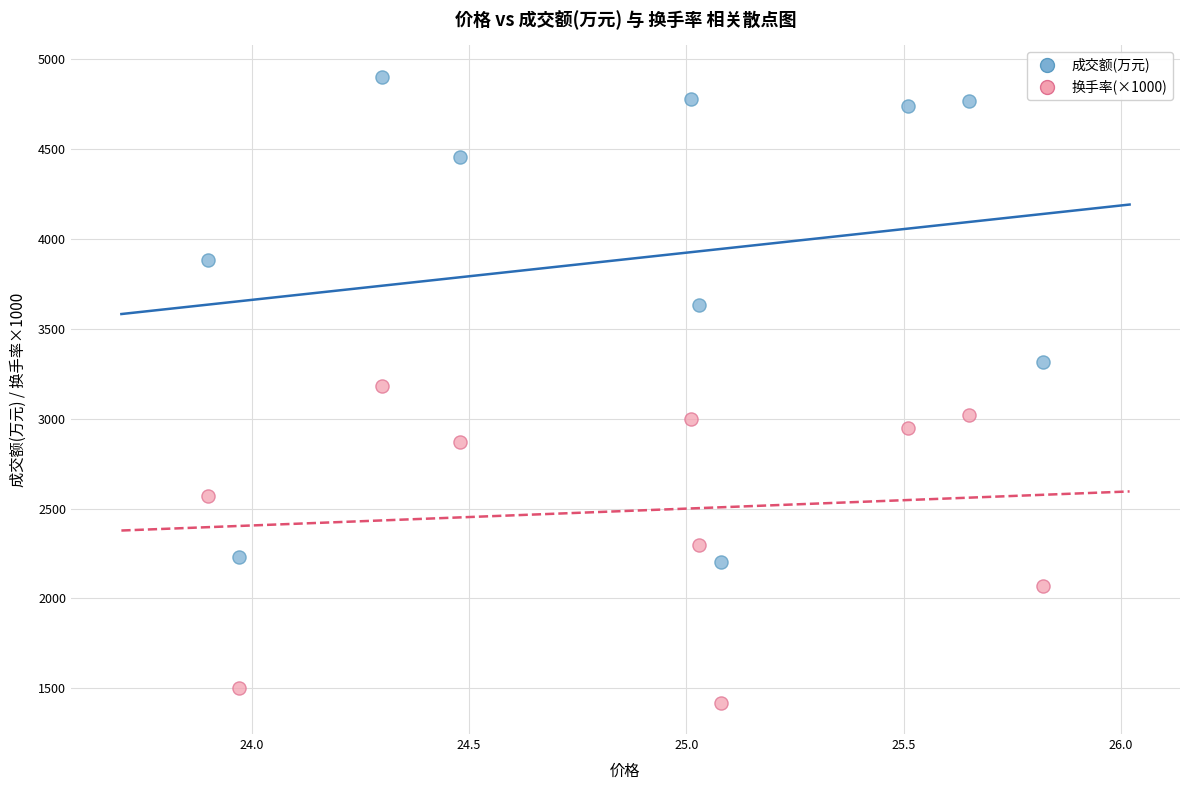

Across all data points, what is the range of Y values (max minus min)?

3483